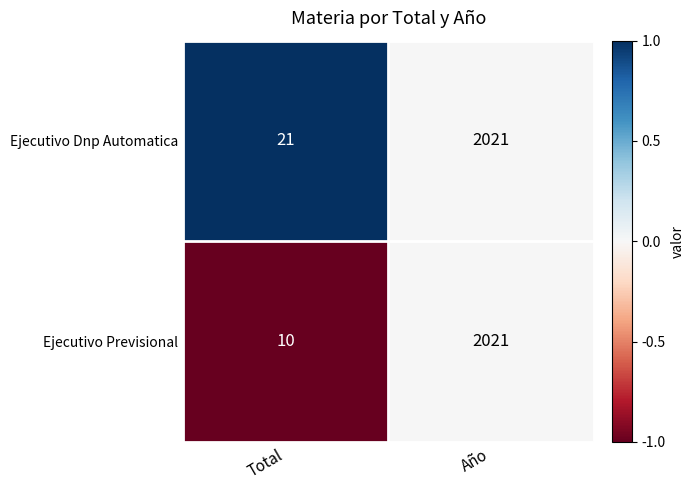

Between Total and Año, which series saw the biggest shift?

Ejecutivo Previsional